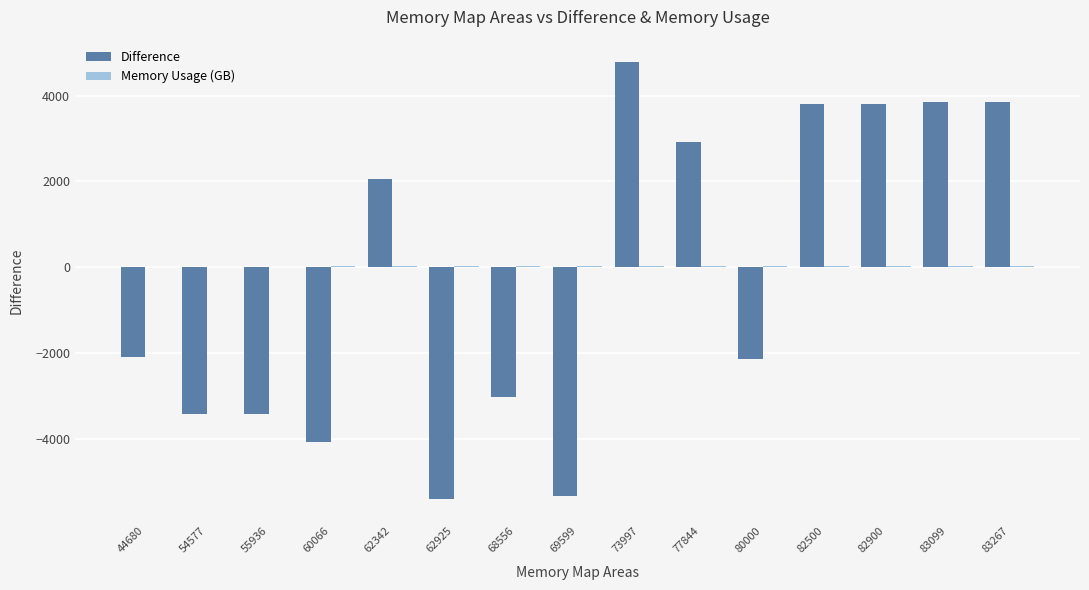

At which category is the sum across all series the highest?

73997